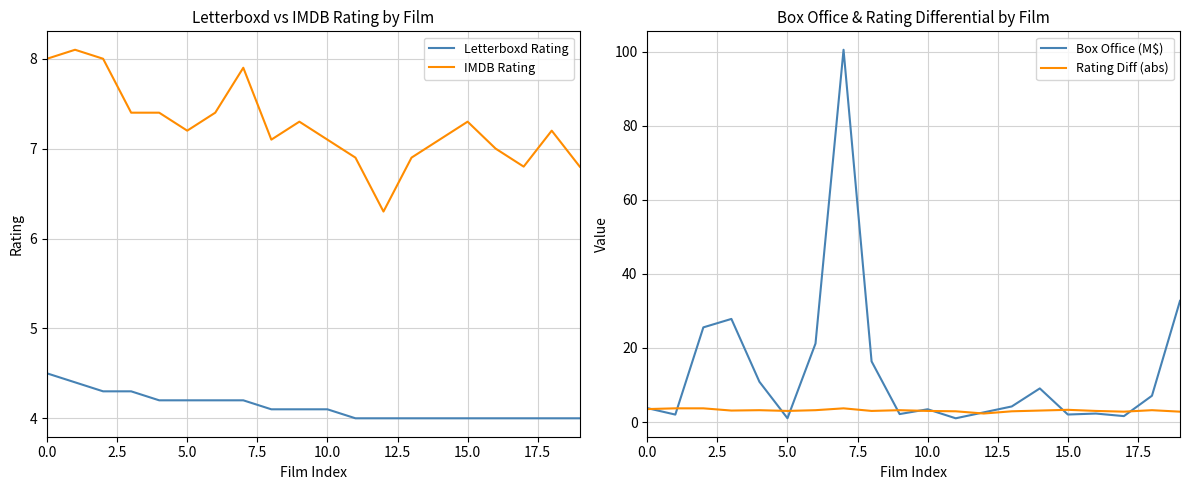

How many intersections are there between IMDB Rating and Box Office (M$)?

7